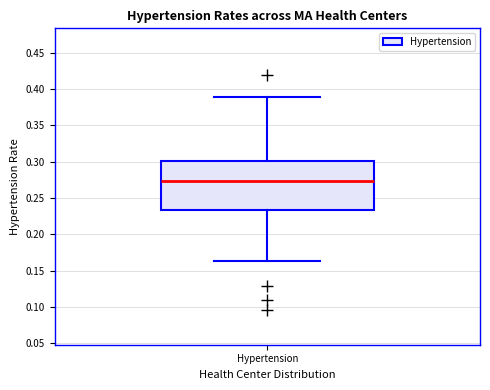

Read this box plot against the y-axis: the position of the median line, the range covered by the box, and the ends of both whiskers. The values are not printed on the chart, so give them approximately, as read against the axis.

median 0.275, box 0.235 to 0.300, whiskers 0.165 to 0.390